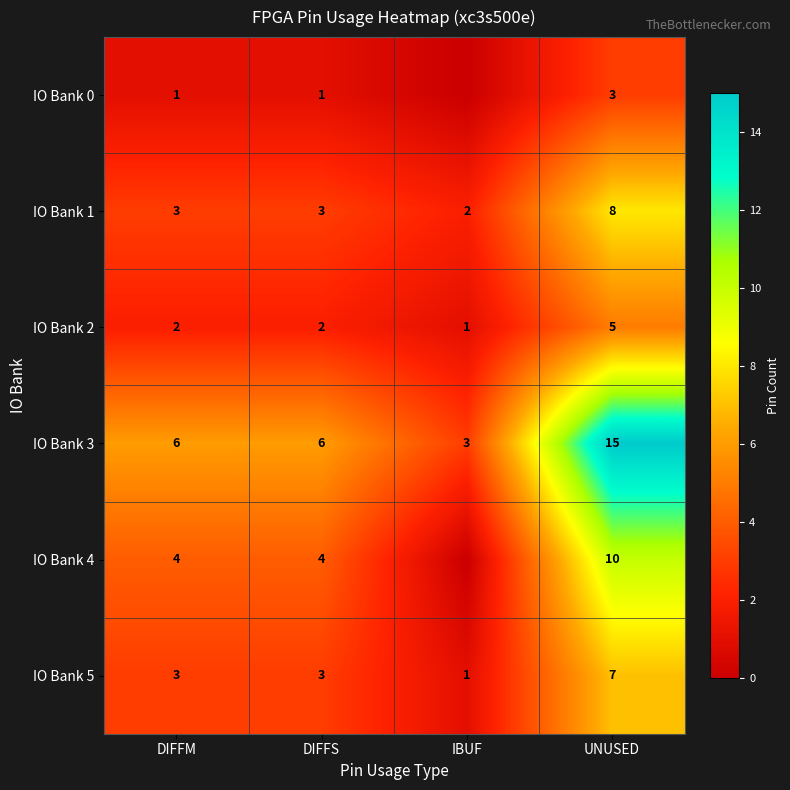

The value of IO Bank 1 at DIFFS is 3. True or false?

True